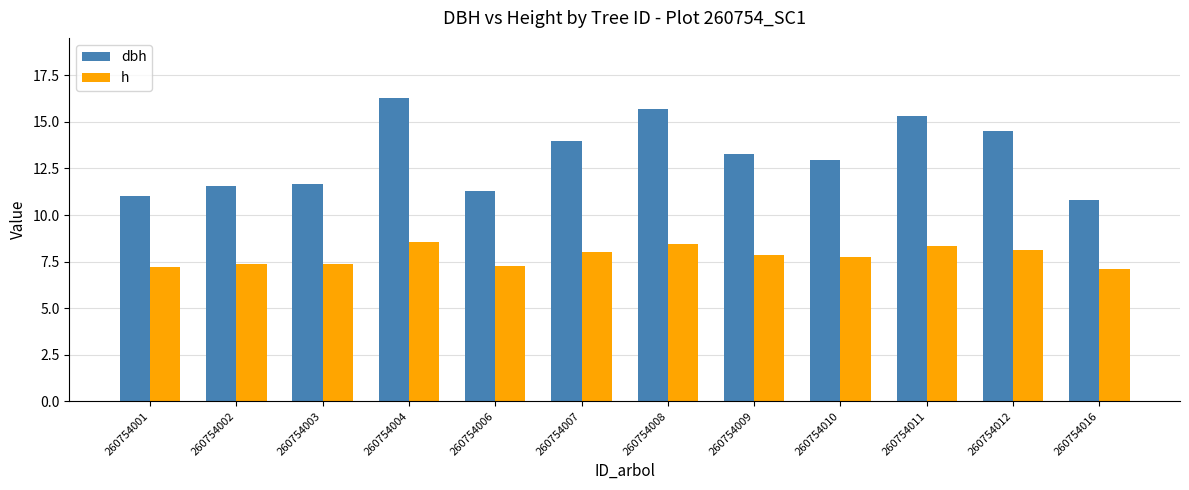

Which series changed the most between 260754003 and 260754008?

dbh